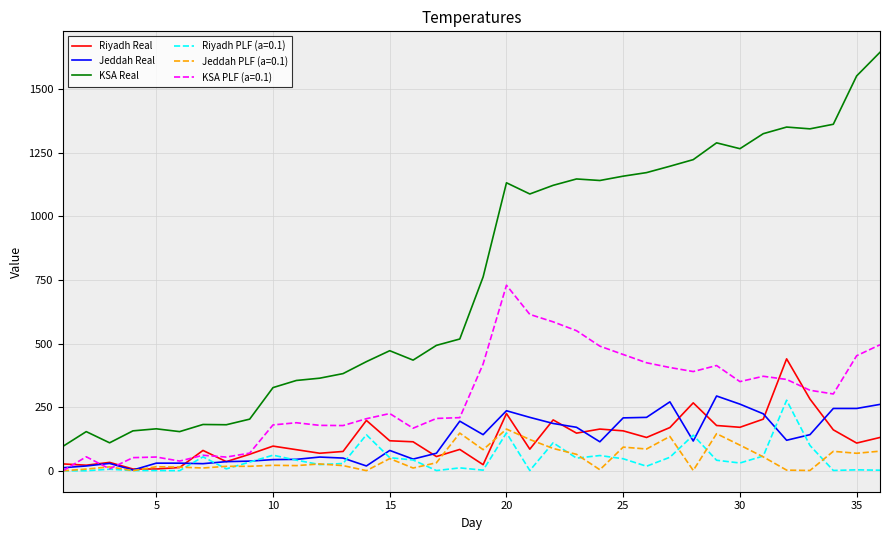

Which series has the widest spread of values?

KSA Real